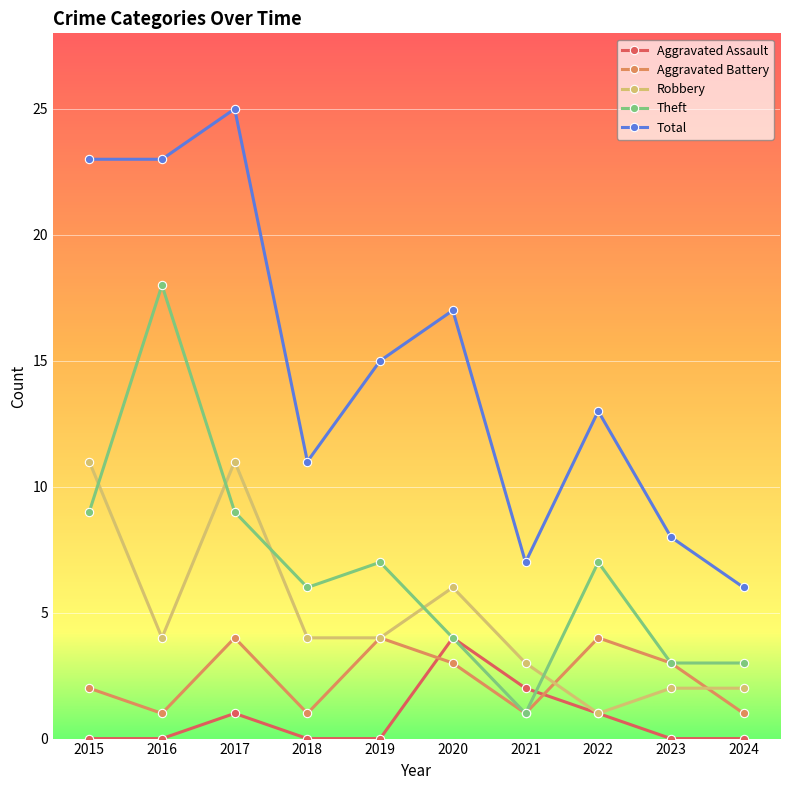

How many interior local valleys does the Aggravated Battery series have?

3